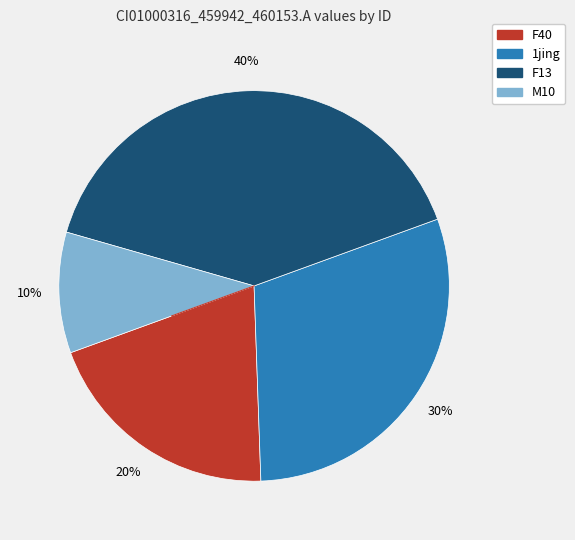

How many slices are in this pie chart?

4